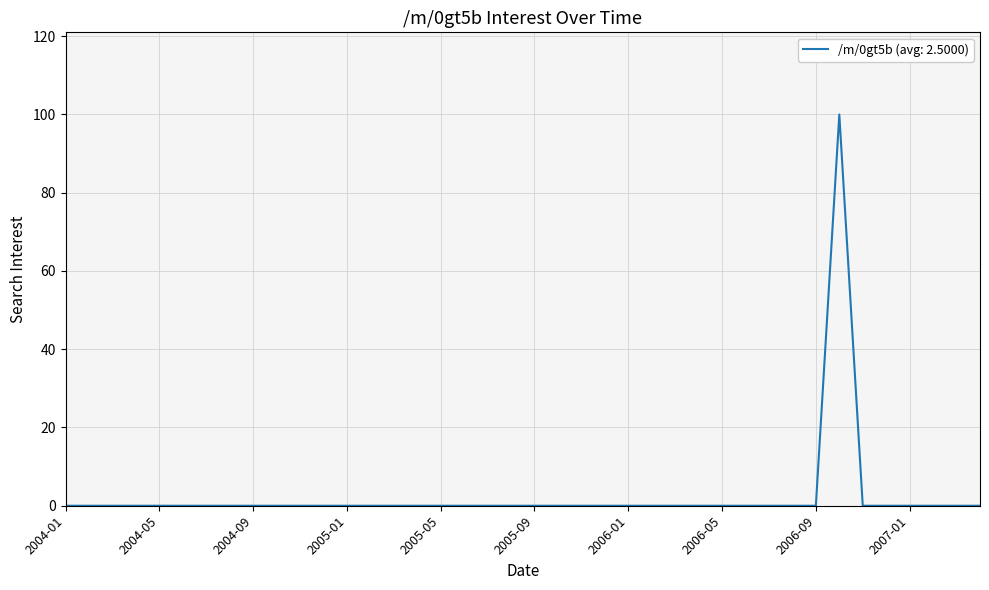

Count the number of data series in this chart.

1